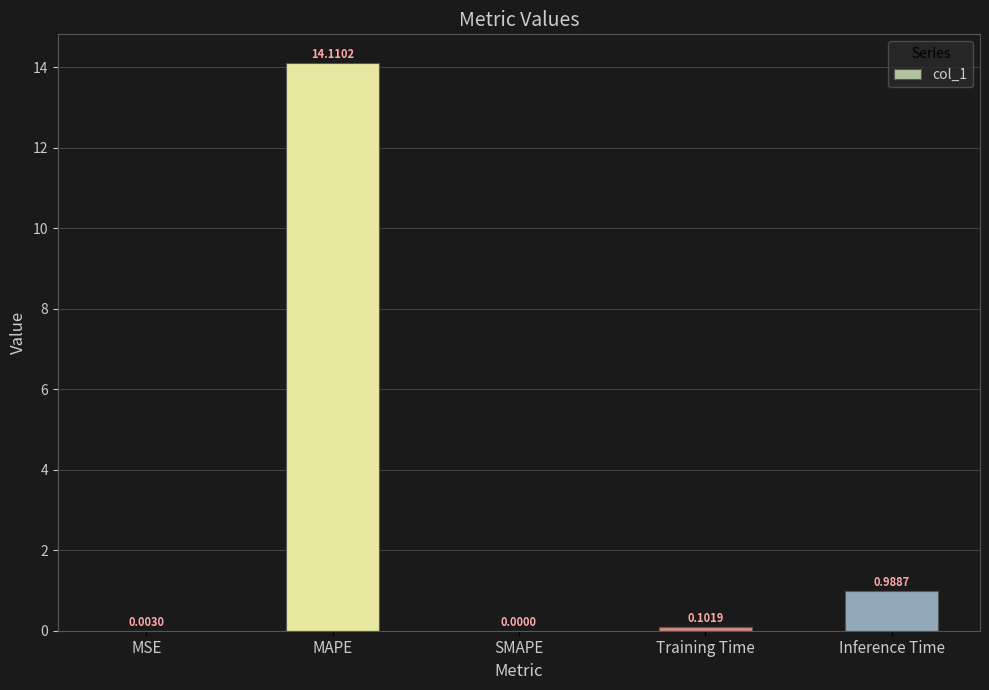

Which has a higher value, MAPE or Inference Time?

MAPE